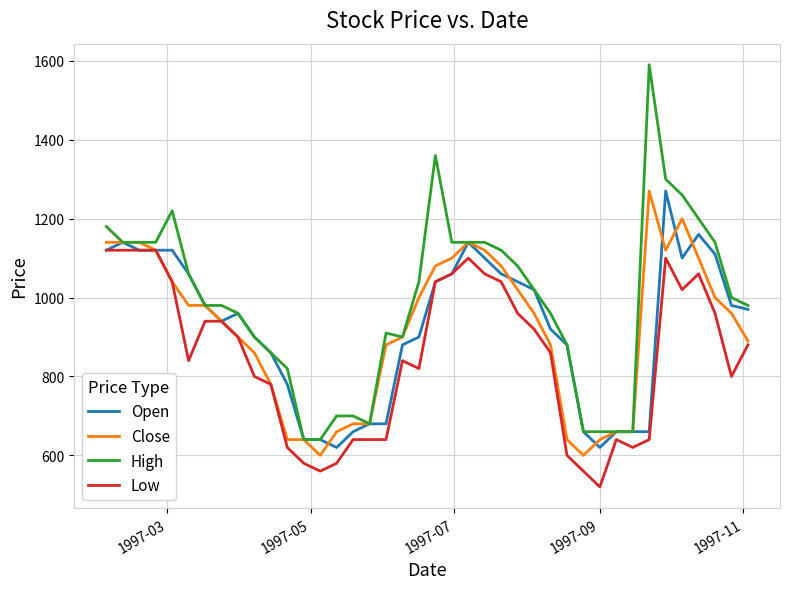

Count the number of data series in this chart.

4